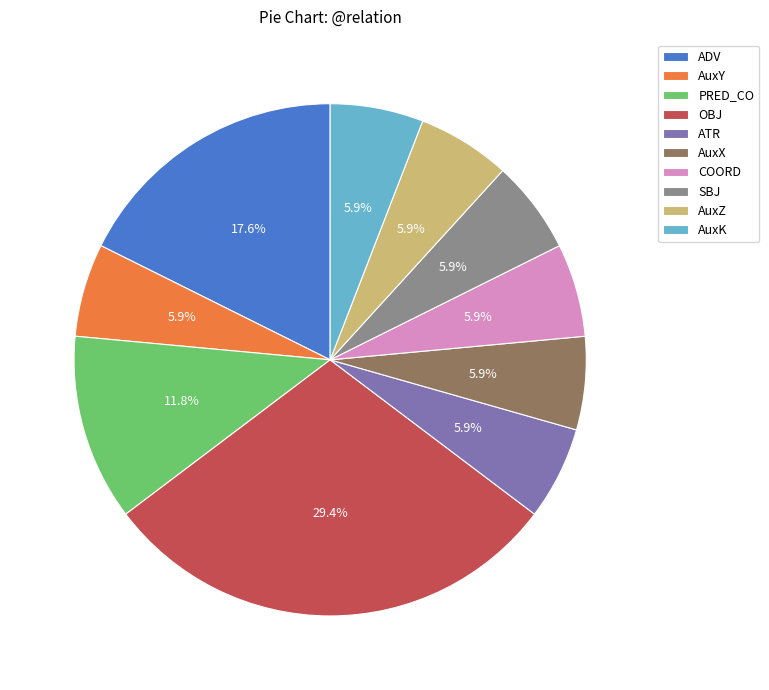

True or false: AuxX accounts for 1% of the total.

False